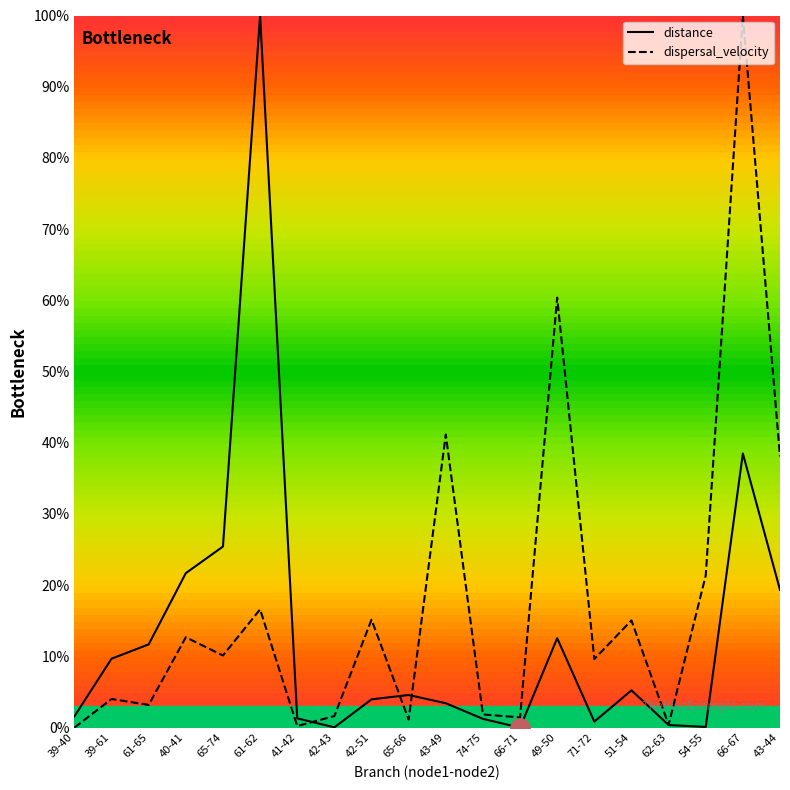

What position from the left is 43-49?

11